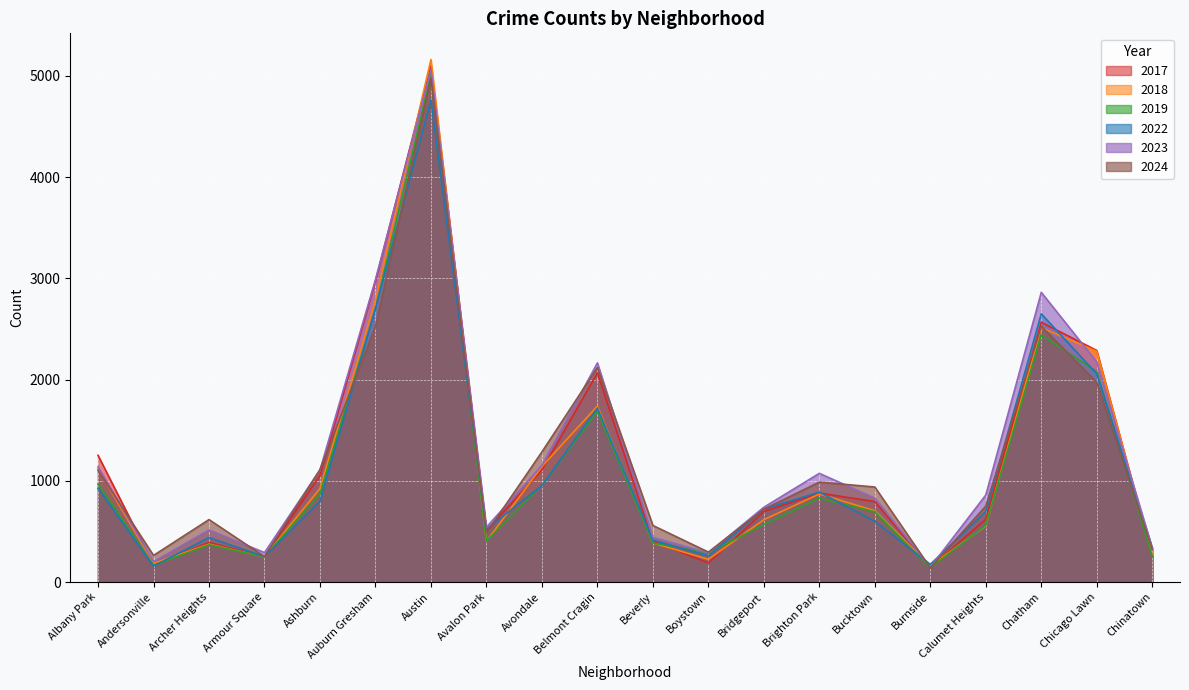

What is the total value across all series at Armour Square?

1540